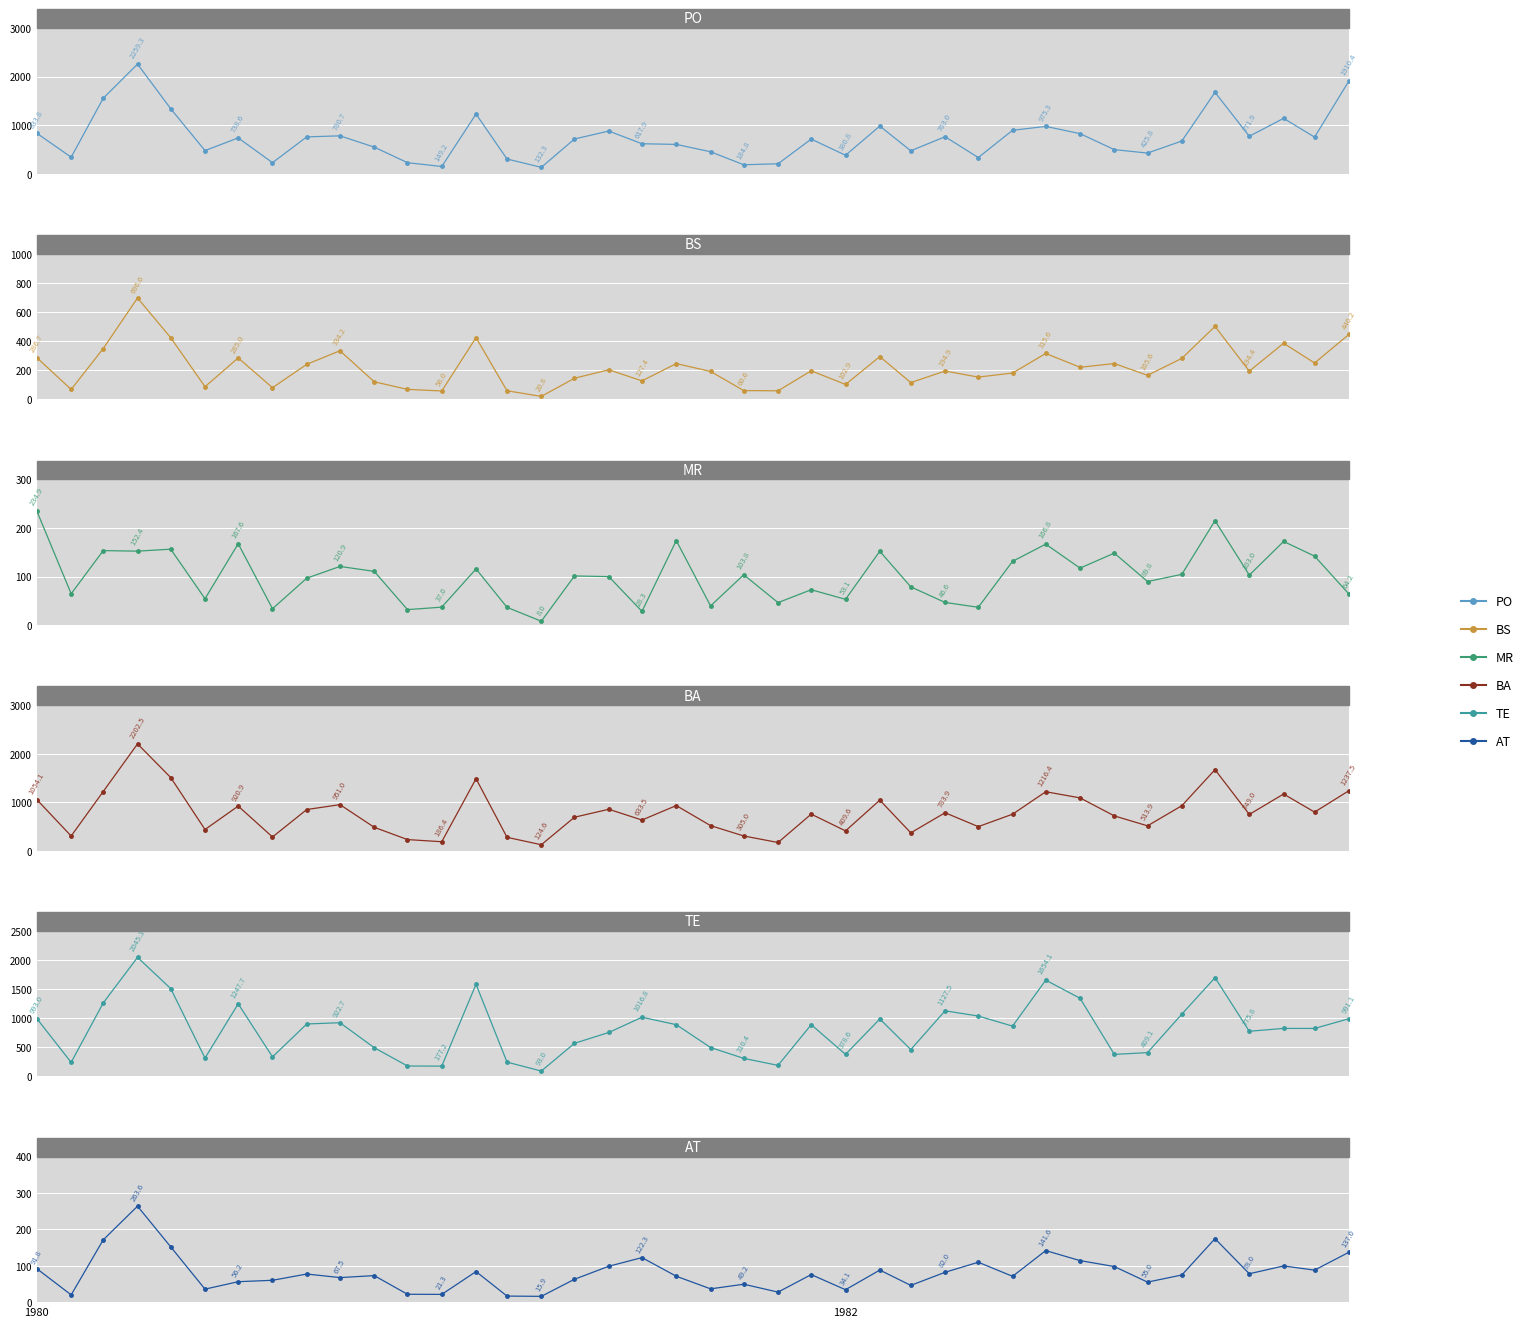

What is the difference between the second highest and minimum values in the MR series?

207200.6